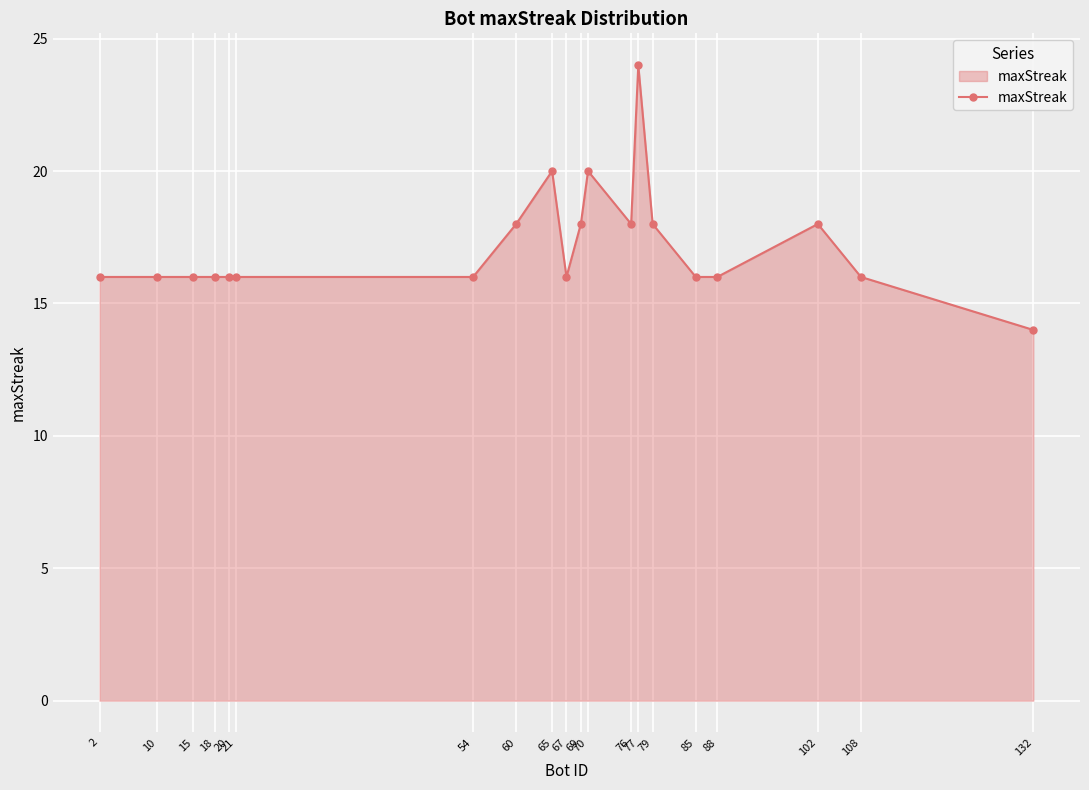

What is the approximate value at 79?

18